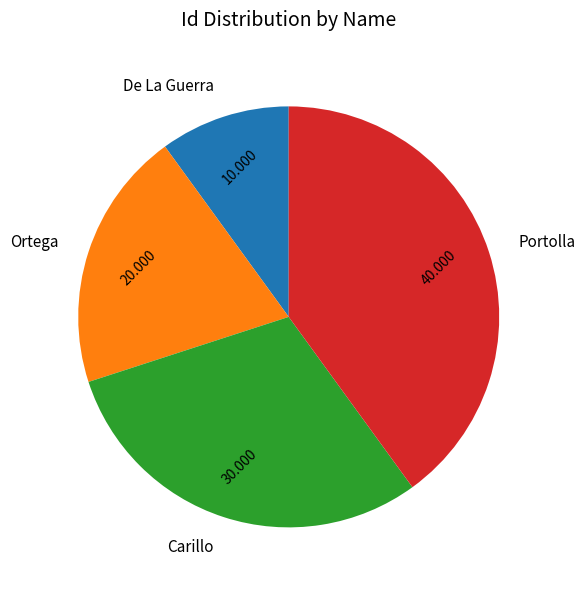

True or false: Carillo accounts for 22% of the total.

False